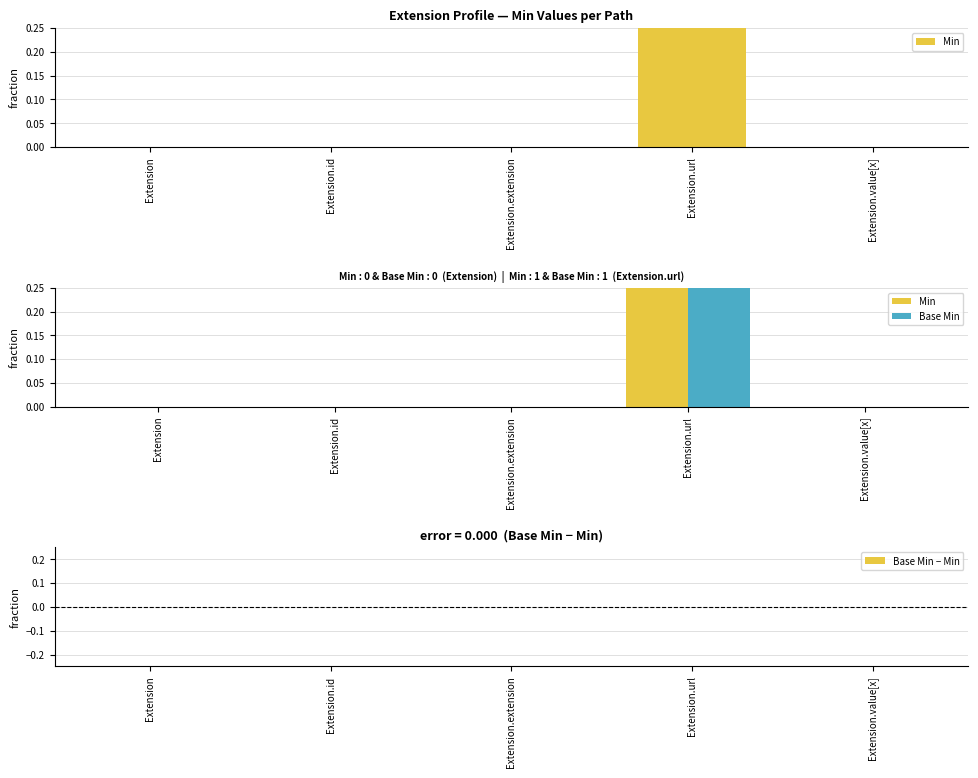

What is the total value across all series at Extension.url?

2